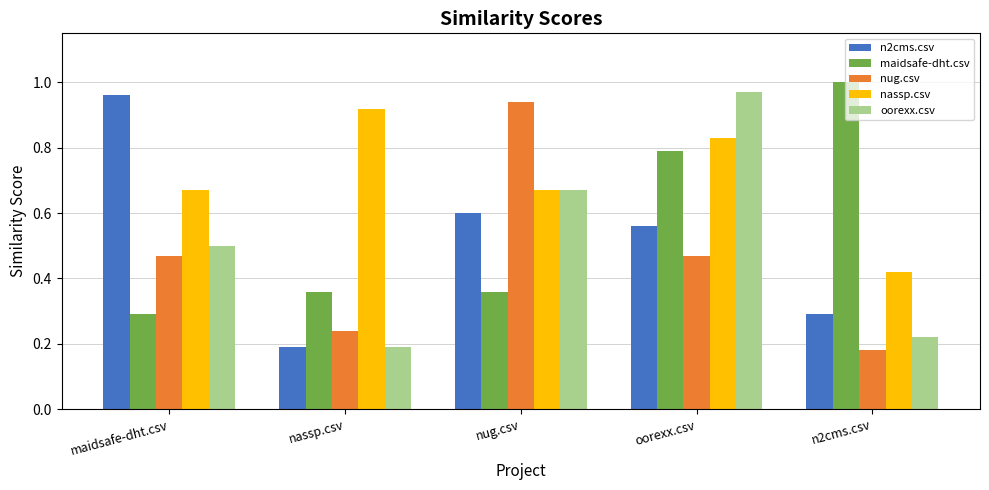

How many data points does each series have?

5